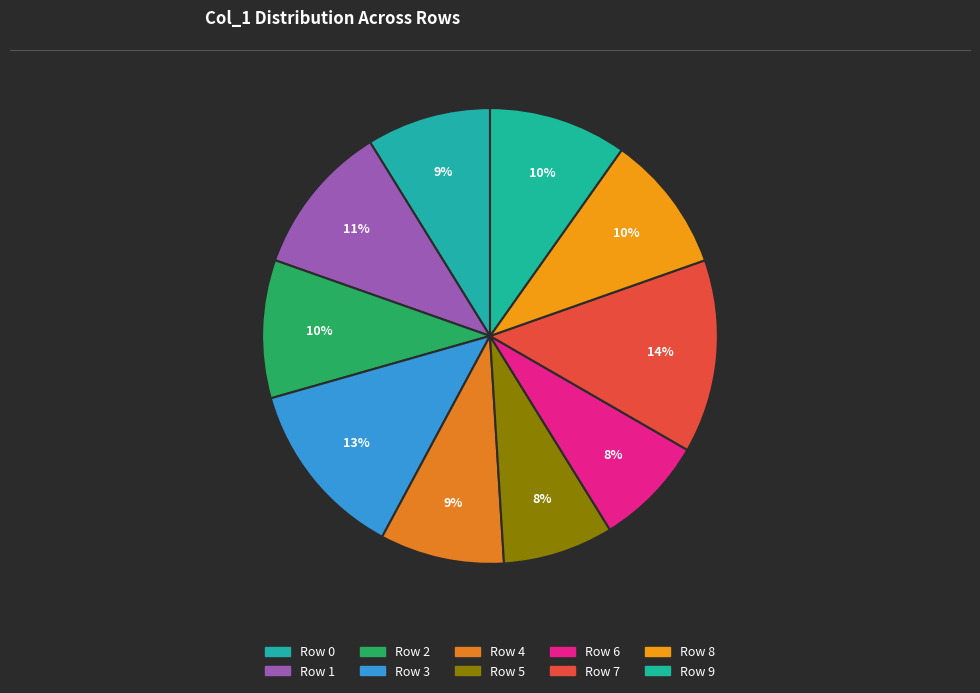

Does any single category account for the majority?

No